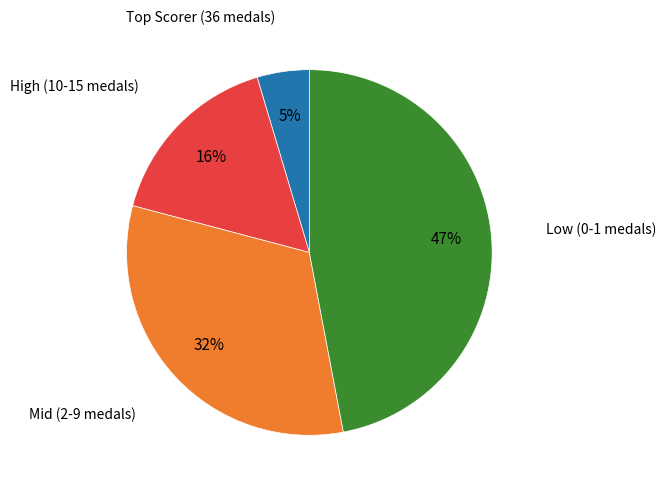

To the nearest percent, what is the average slice percentage?

25%